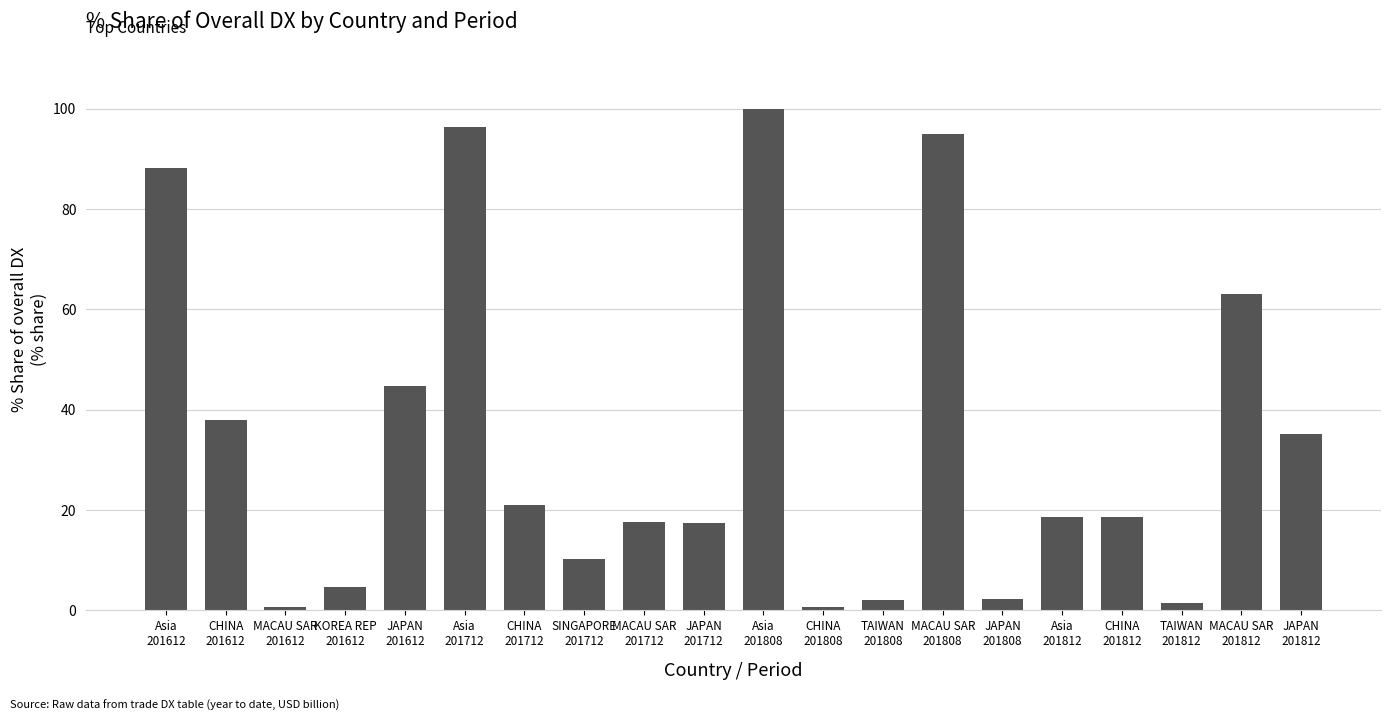

Where does the data first go above 18?

Asia
201612